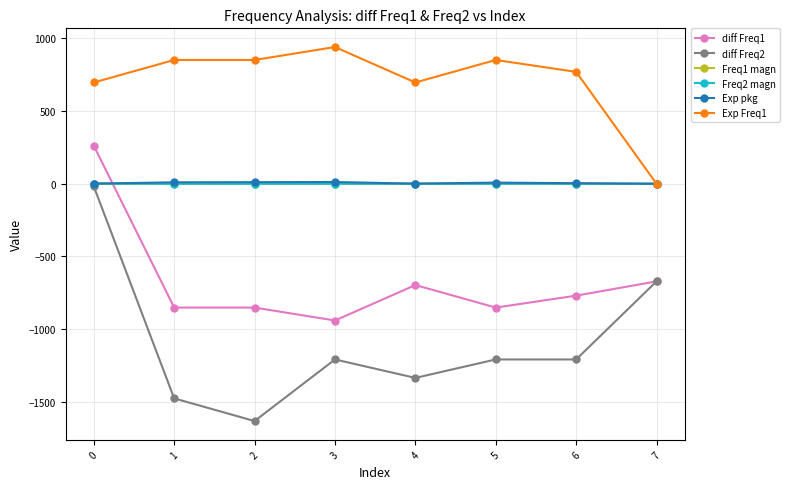

Rank the series by their maximum value, from highest to lowest.

Exp Freq1, diff Freq1, Exp pkg, Freq1 magn, Freq2 magn, diff Freq2